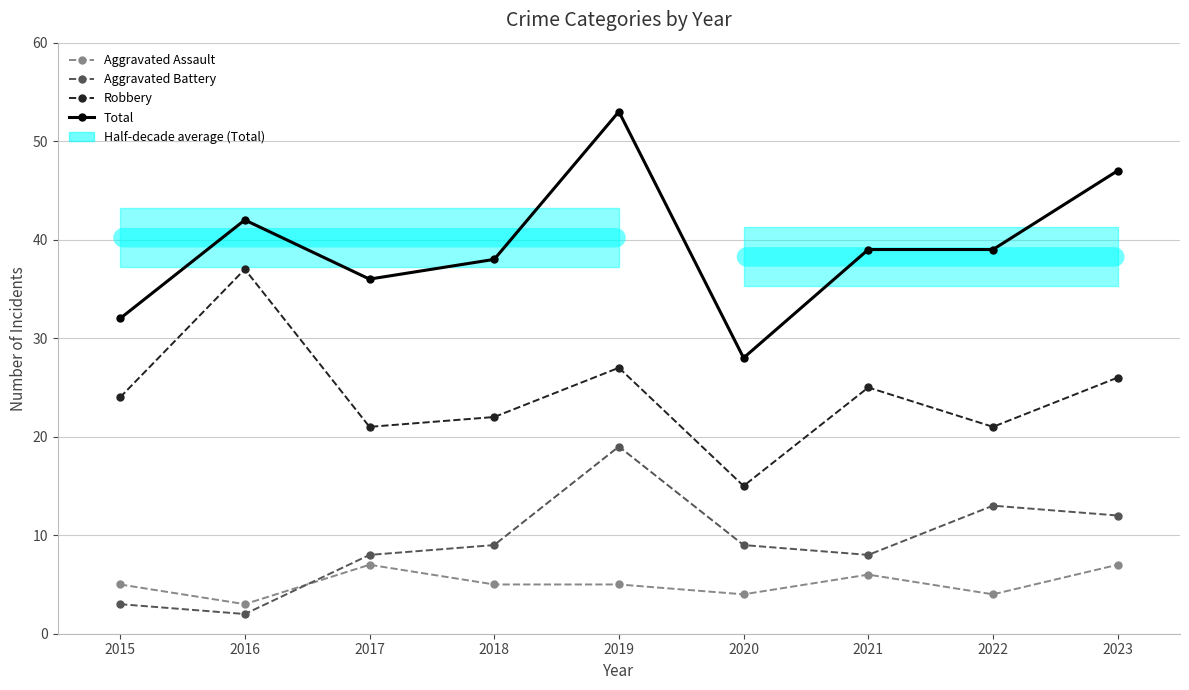

Is the value of Total at 2018 greater than the value of Robbery at 2023?

Yes